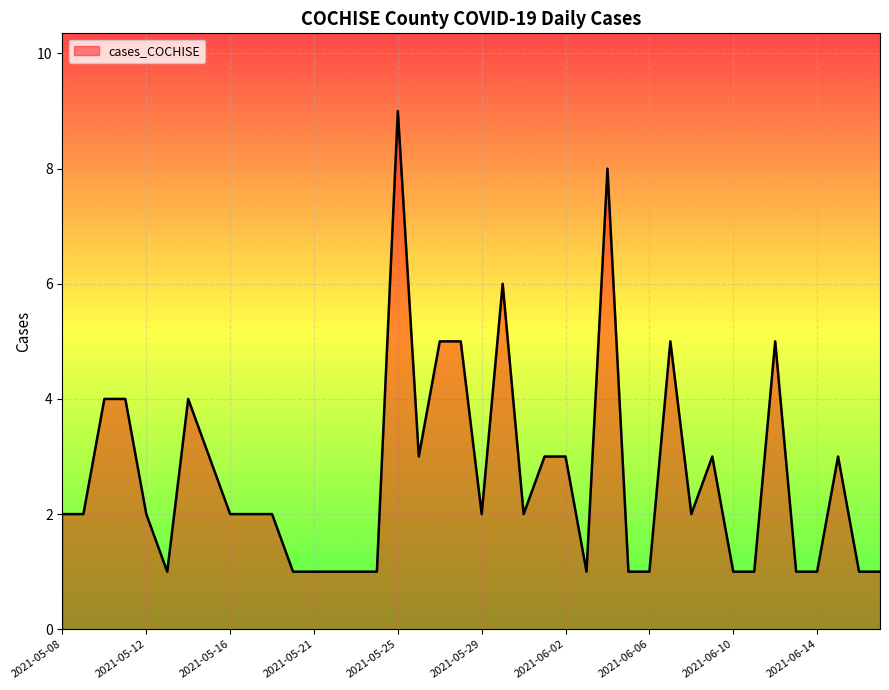

What is the greatest value displayed?

9